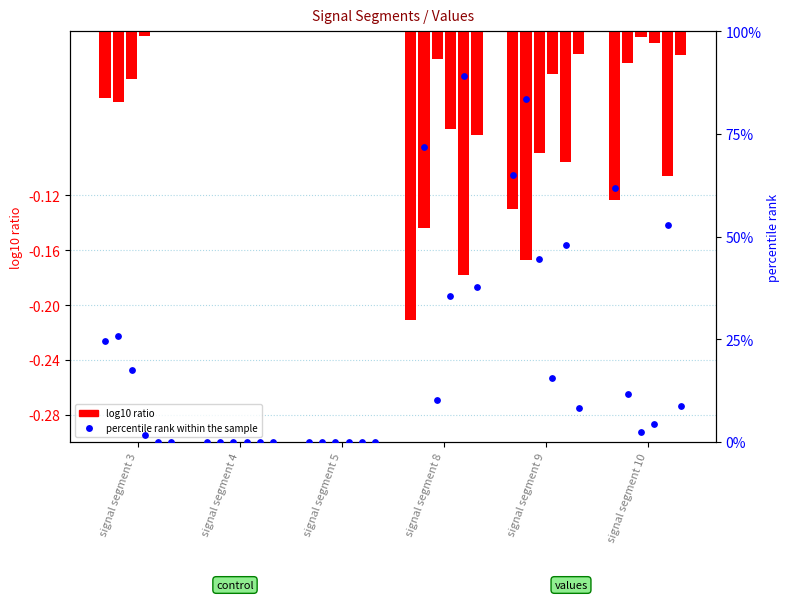

At which category is the sum across all series the highest?

signal segment 8